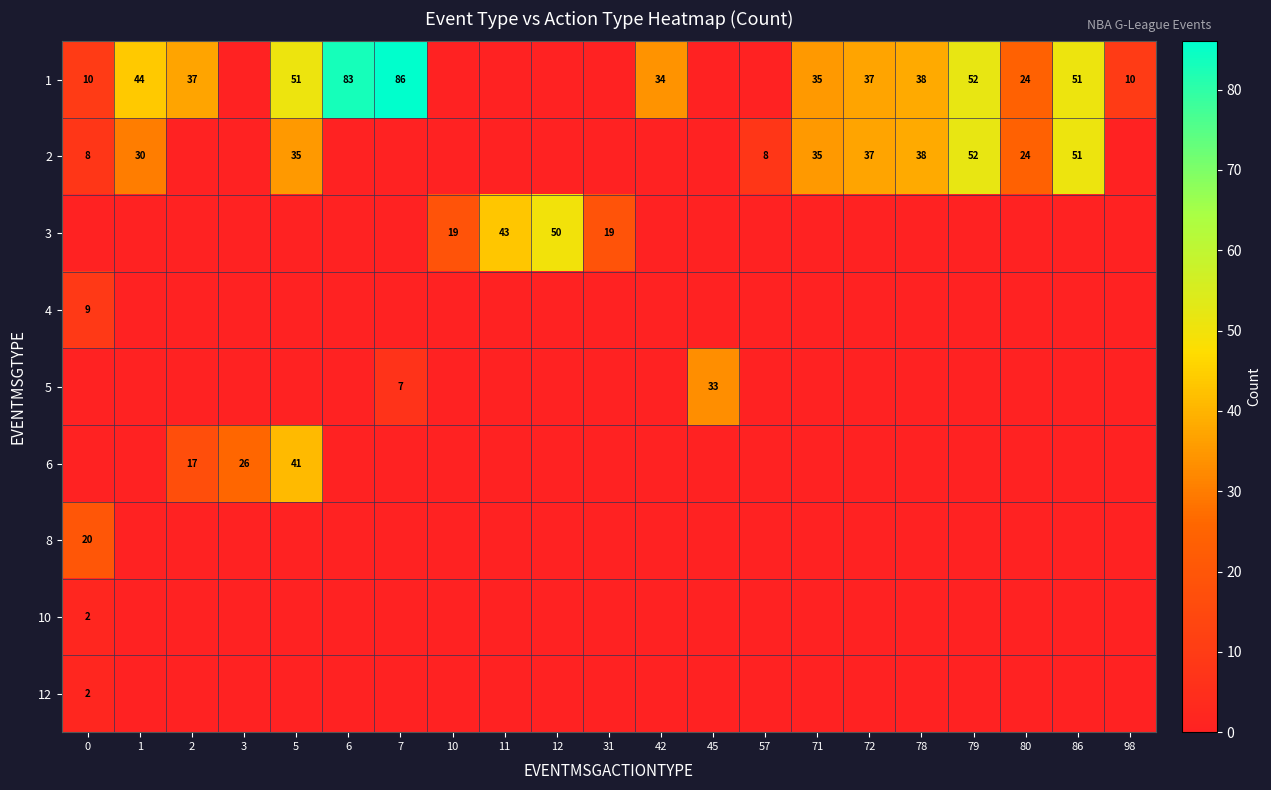

What is the difference between the highest and lowest values at 0?

20